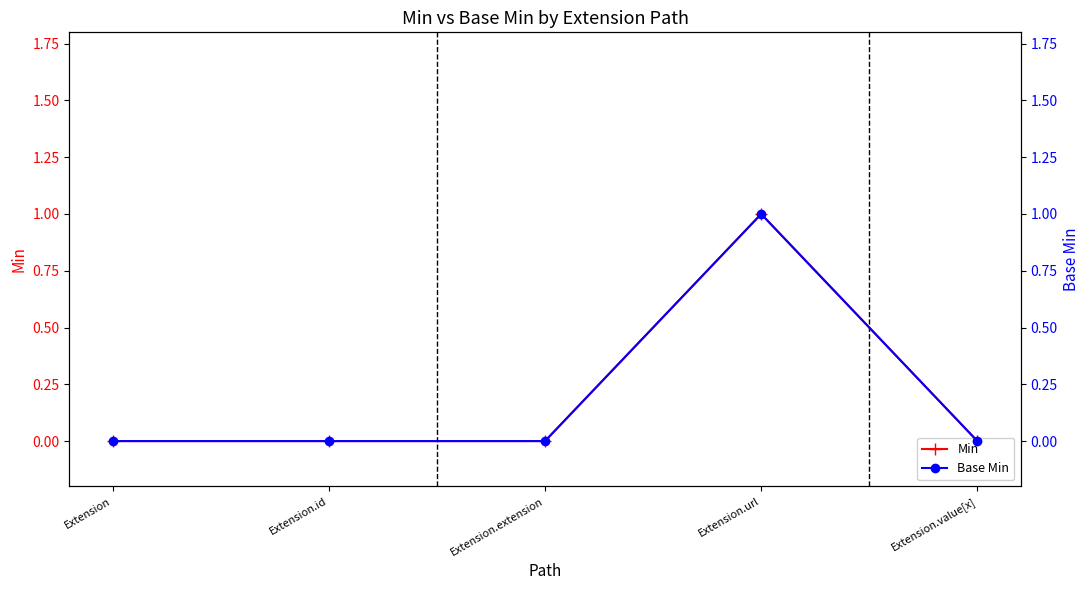

At Extension.value[x], list the series in order from largest to smallest.

Min, Base Min